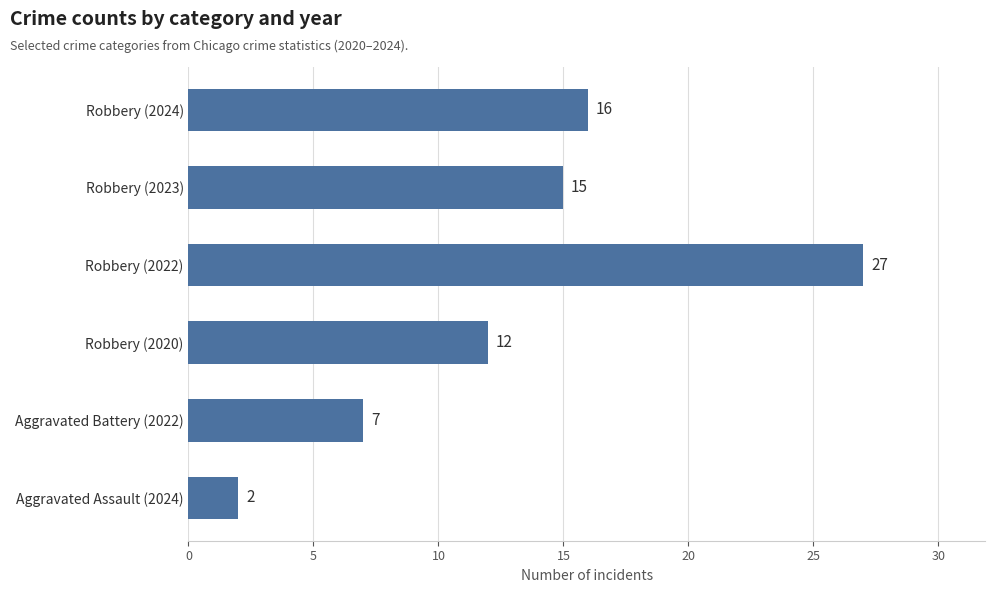

Reading bottom to top, list all the values displayed in this chart.

2	7	12	27	15	16